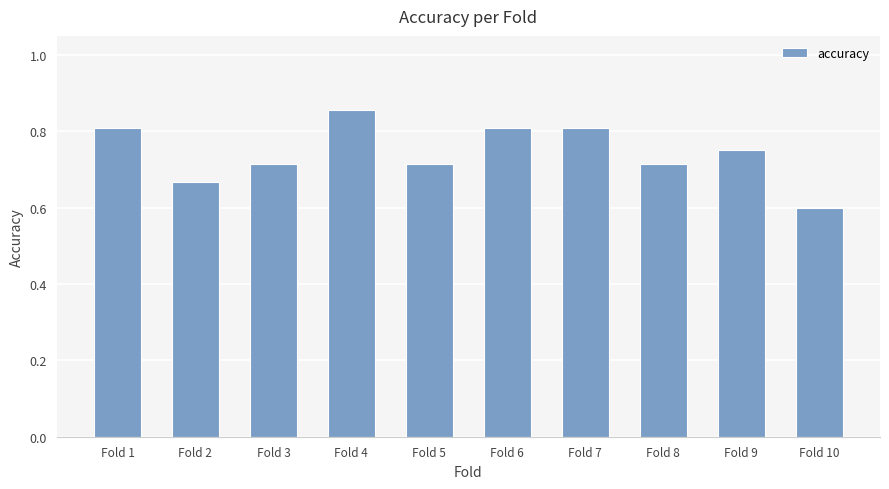

What is the difference between the values at Fold 8 and Fold 4?

0.1